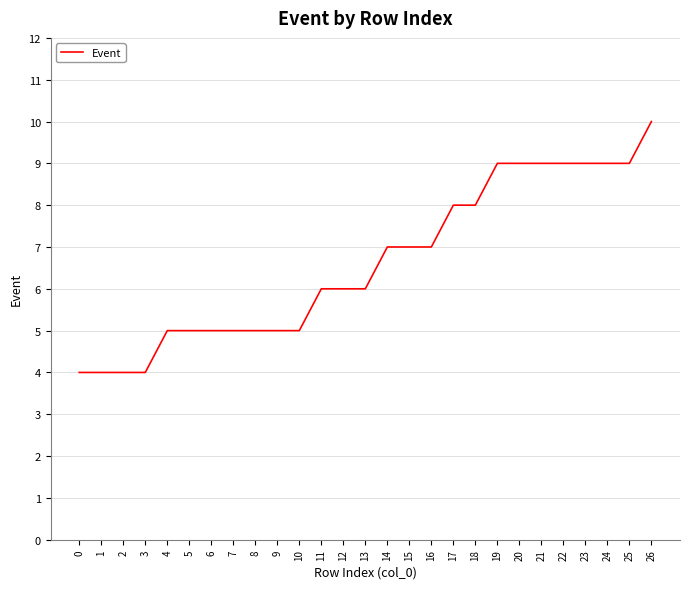

At which category does the chart reach its peak across all series?

26